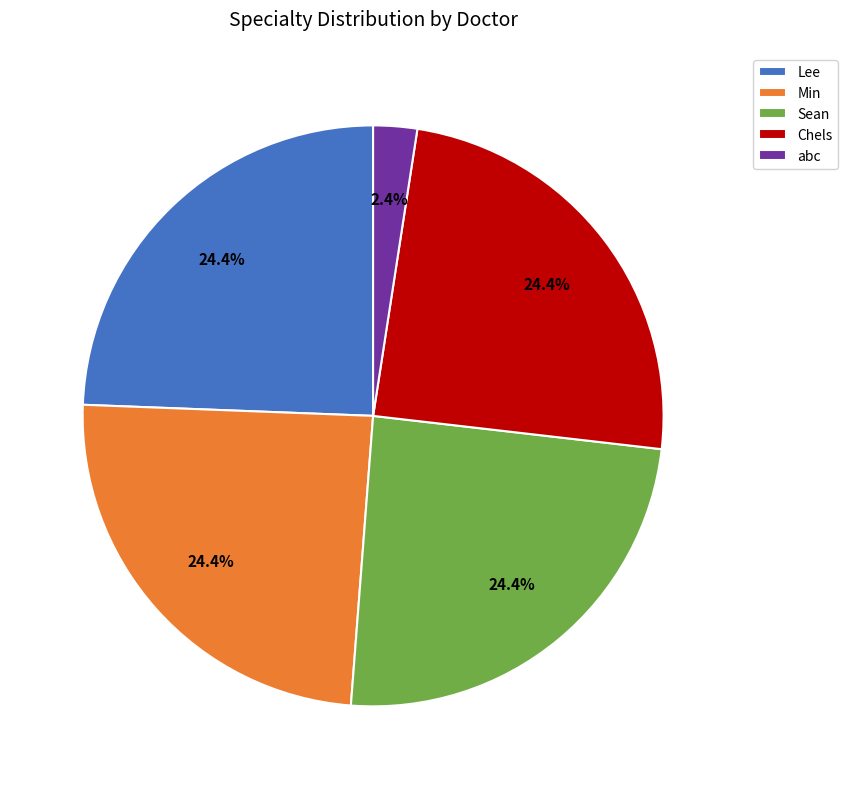

The Min slice represents 24% of the pie. True or false?

True